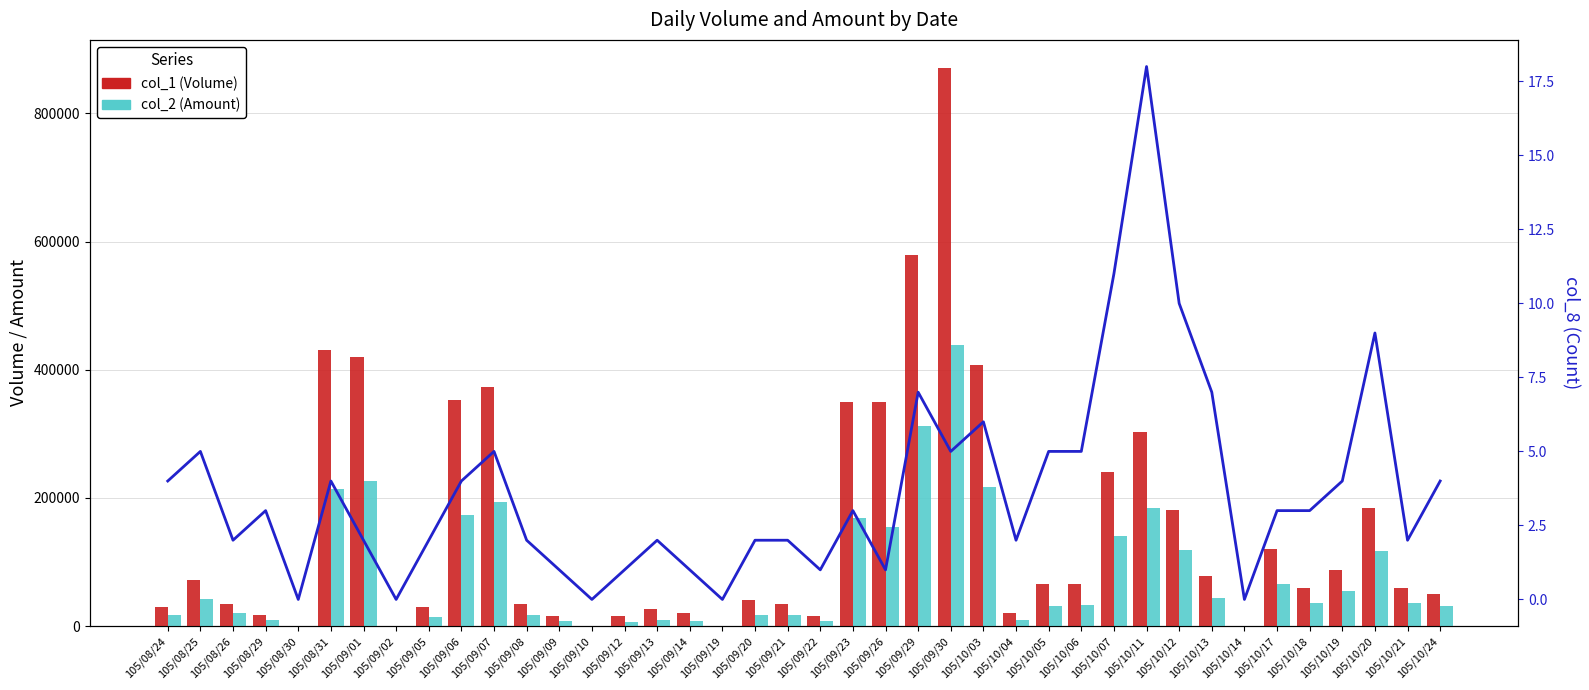

At which category is the sum across all series the highest?

105/09/30